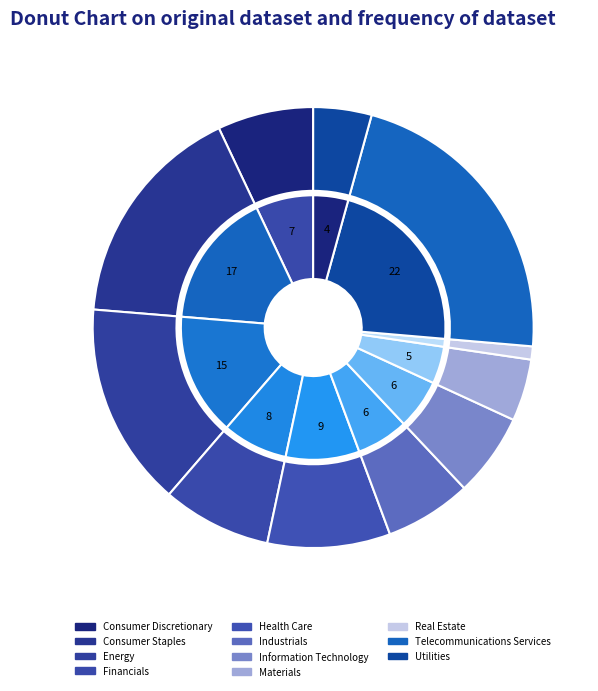

To the nearest percent, what portion does Utilities represent?

4%